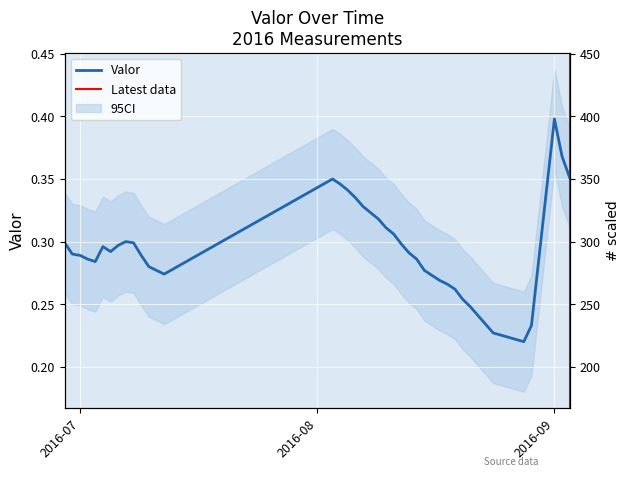

What is the sum of all values?

11.5